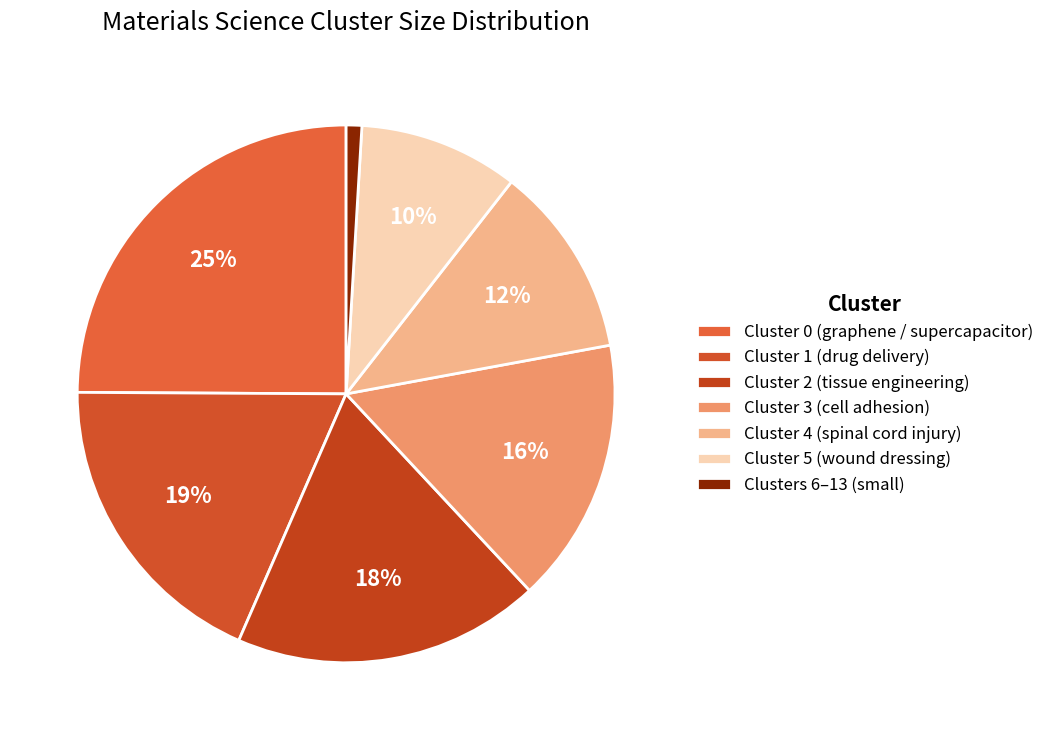

How many slices are in this pie chart?

7